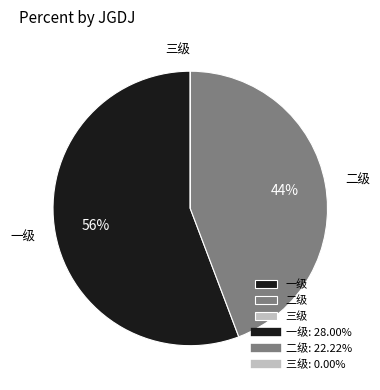

What is the largest slice in the pie chart?

一级